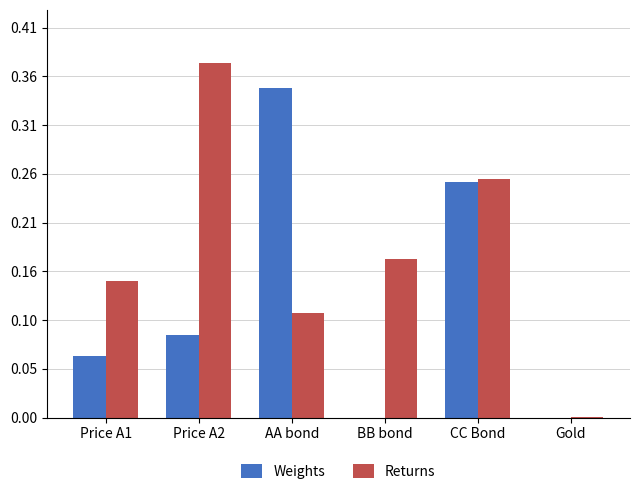

Is it true that Weights equals 0.2 at Gold?

False